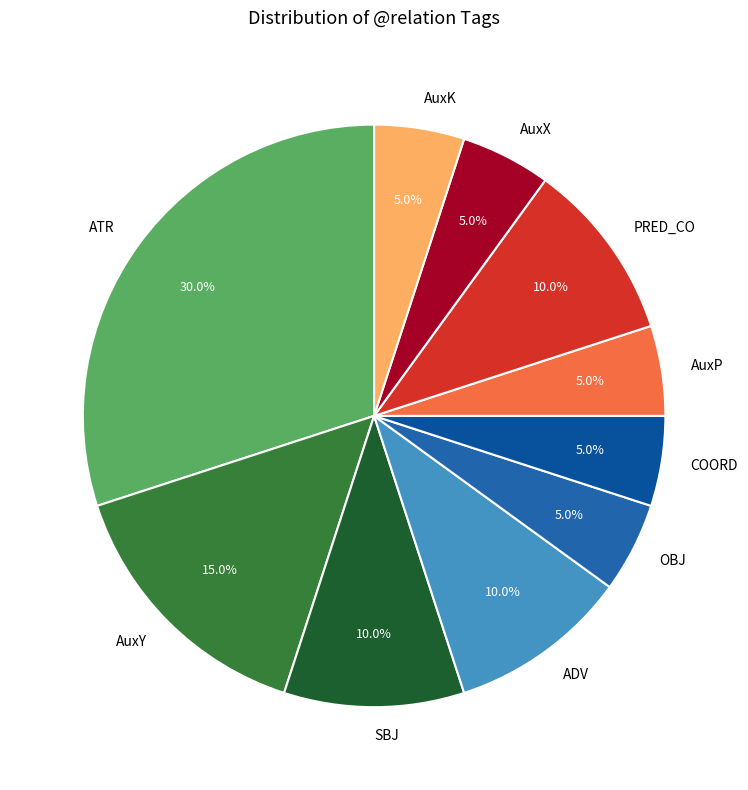

How many segments does this pie chart have?

10